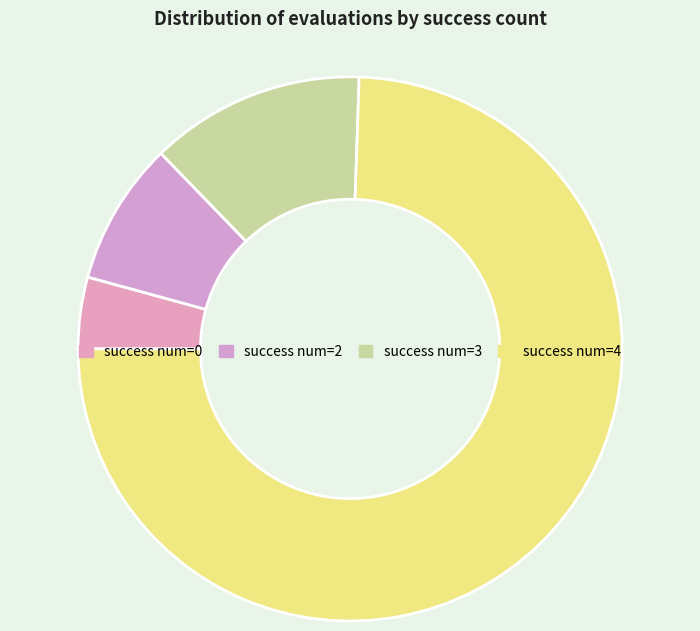

What is the ratio of the value at success num=0 to the value at success num=2?

0.5